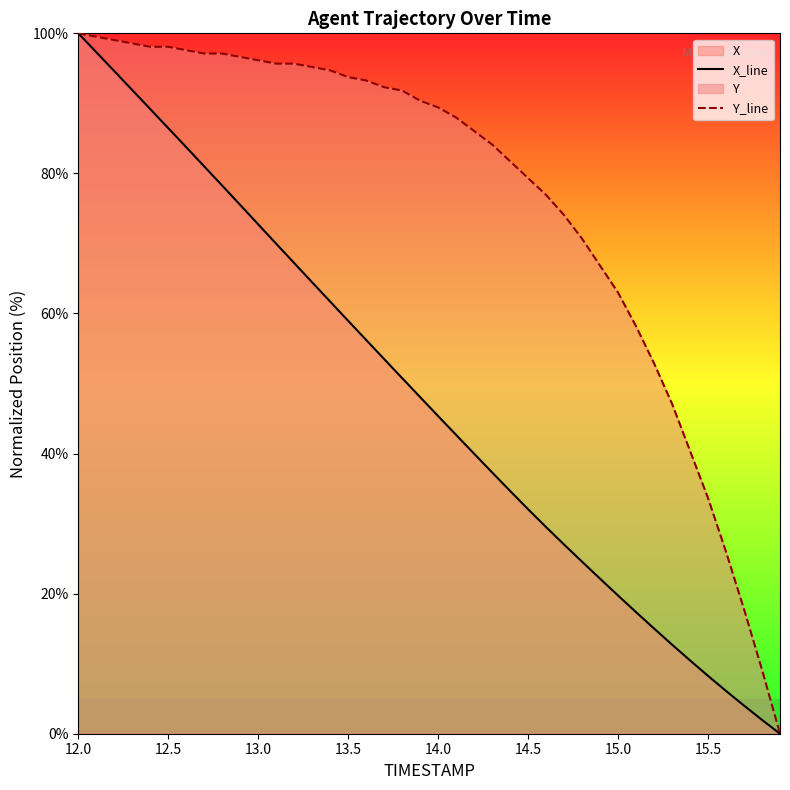

True or false: Y_line and X_line cross at least once.

False